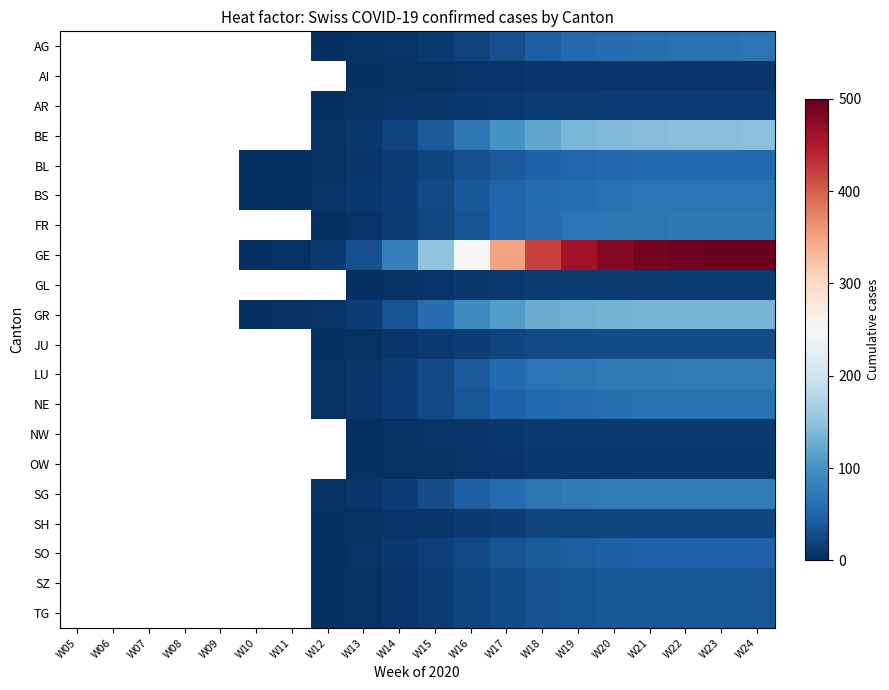

Which label corresponds to the smallest value in the chart?

W12